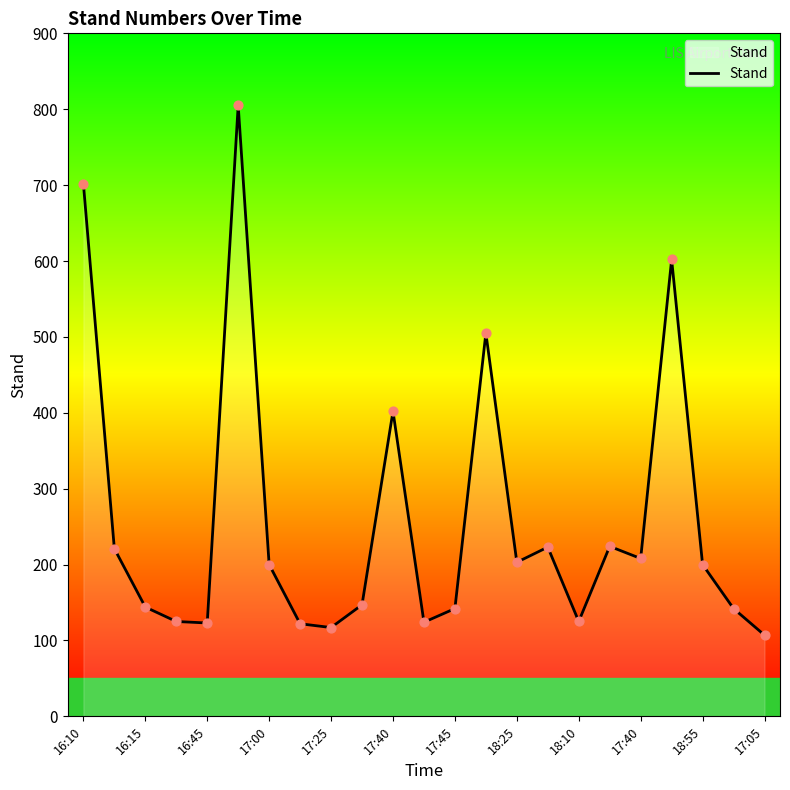

What is the maximum value shown in the chart?

805